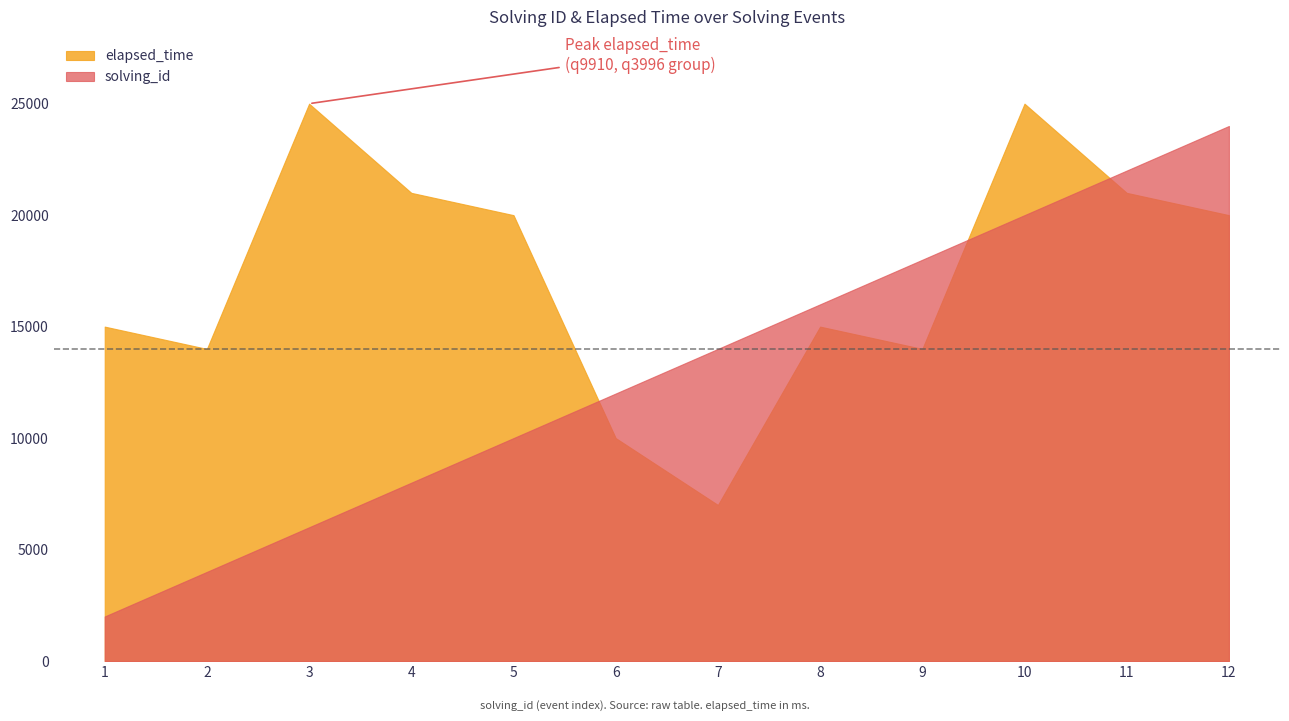

At which category is the sum across all series the highest?

10